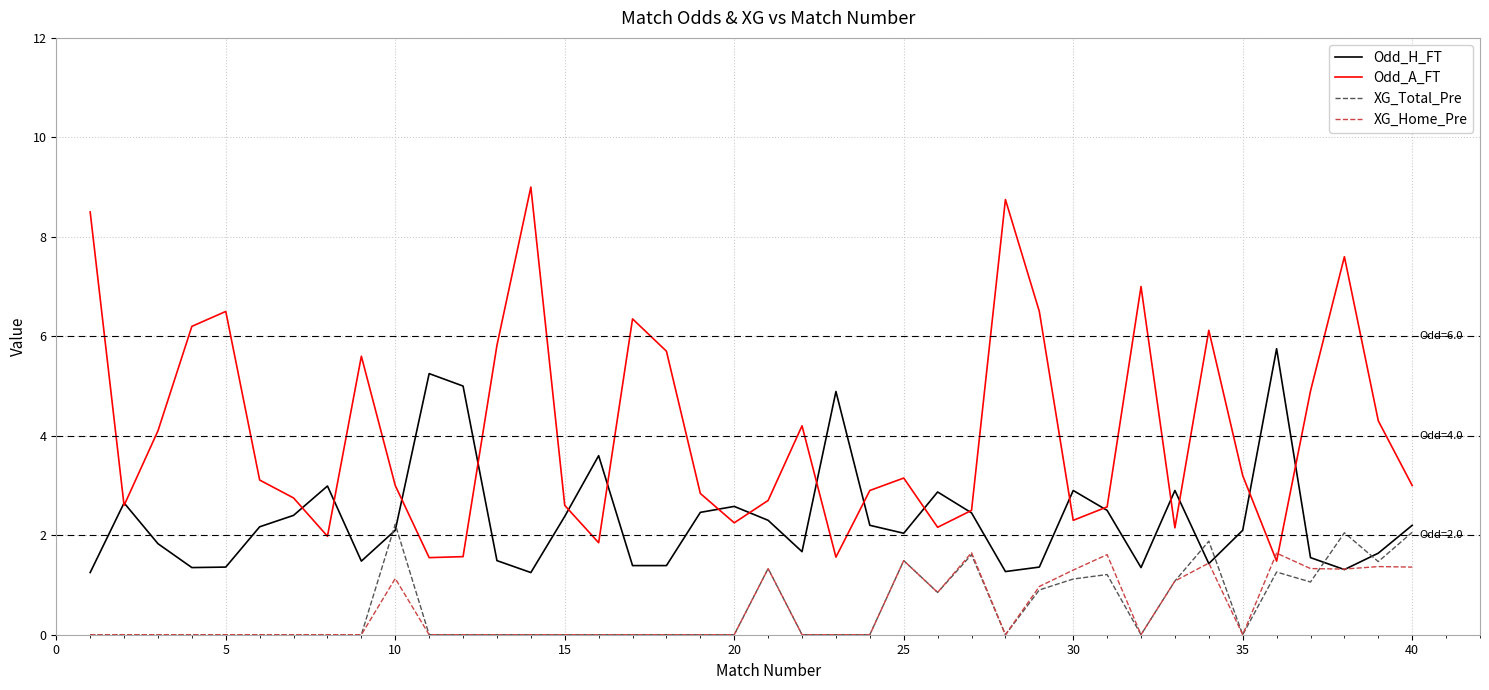

What is the highest value of the XG_Total_Pre series?

2.2